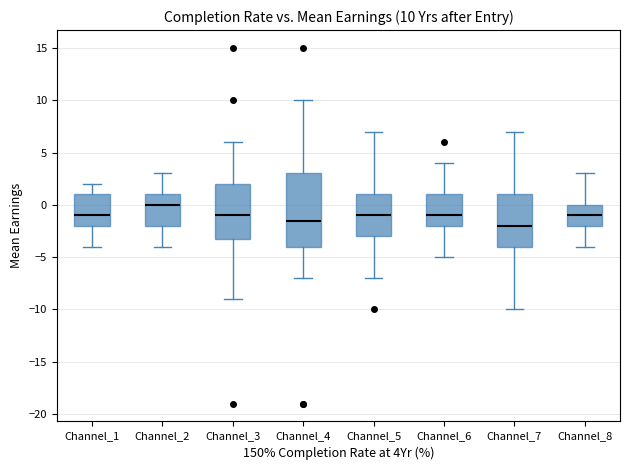

Which box's median line is the lowest?

Channel_7